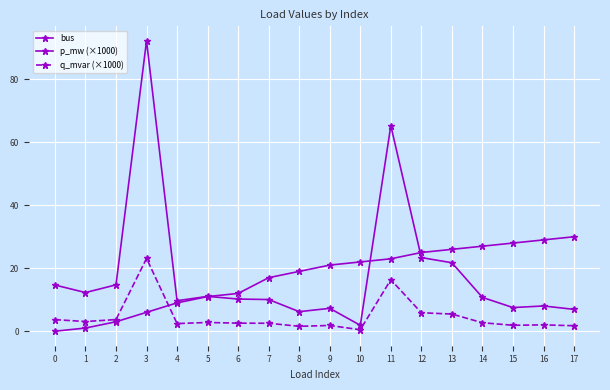

How many lines are shown in the chart?

3